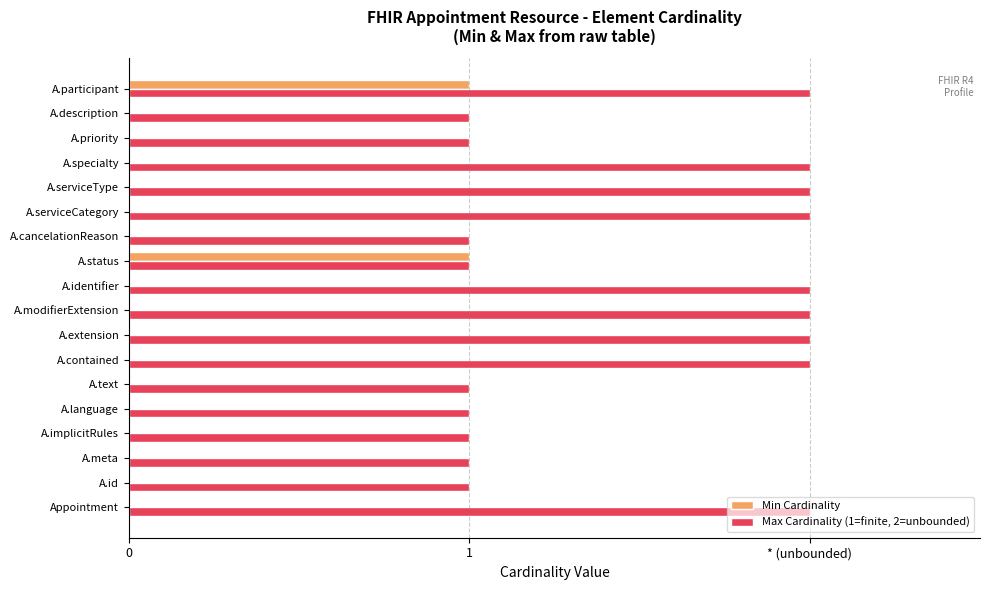

Rank the series by their maximum value, from lowest to highest.

Min Cardinality, Max Cardinality (1=finite, 2=unbounded)